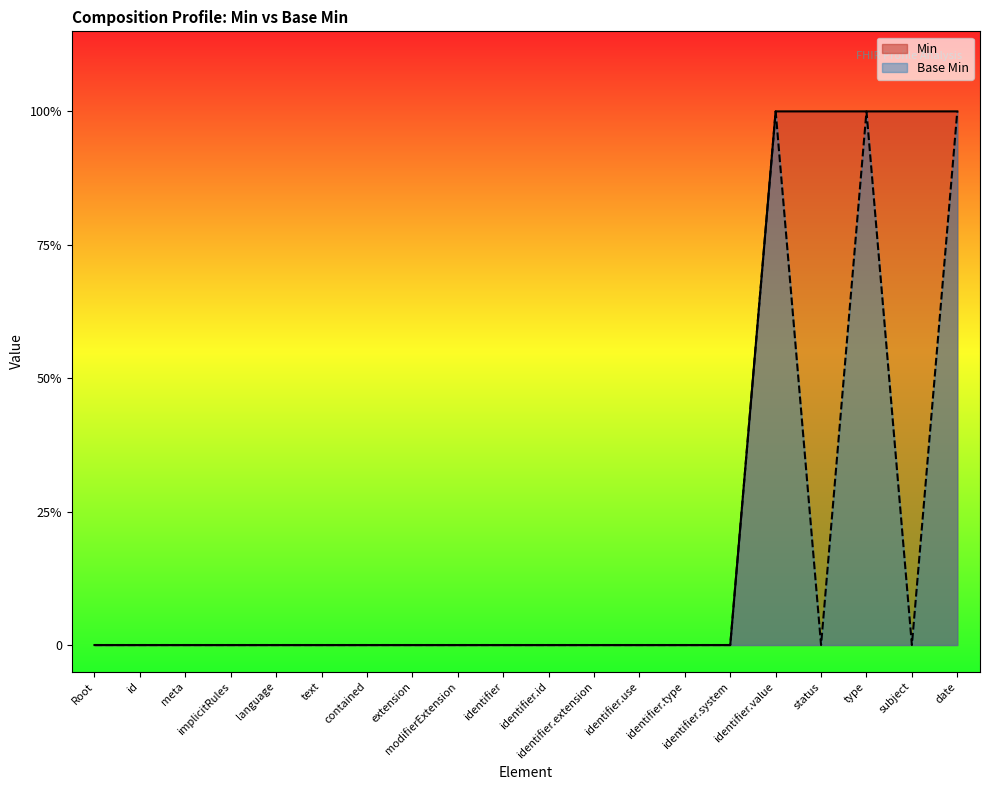

Reading left to right, what are all the values shown in this chart?

Min: 0	0	0	0	0	0	0	0	0	0	0	0	0	0	0	1	1	1	1	1
Base Min: 0	0	0	0	0	0	0	0	0	0	0	0	0	0	0	1	0	1	0	1